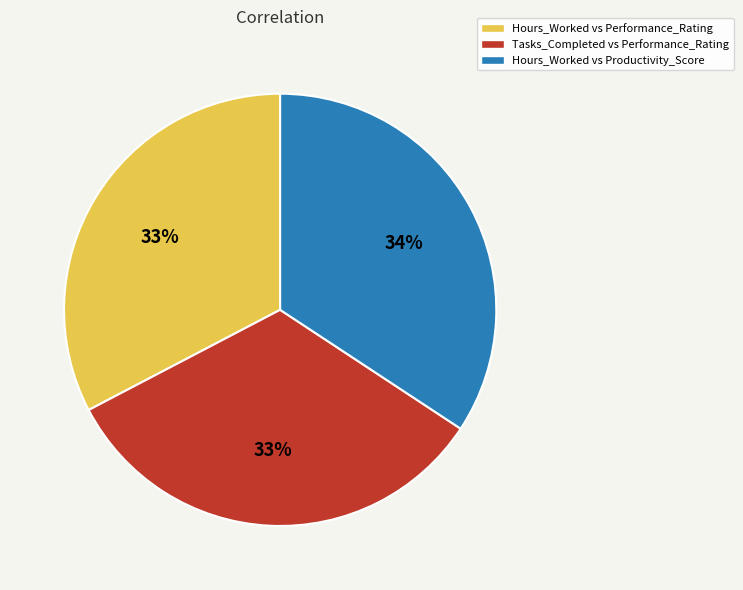

To the nearest percent, what is the average slice percentage?

33%